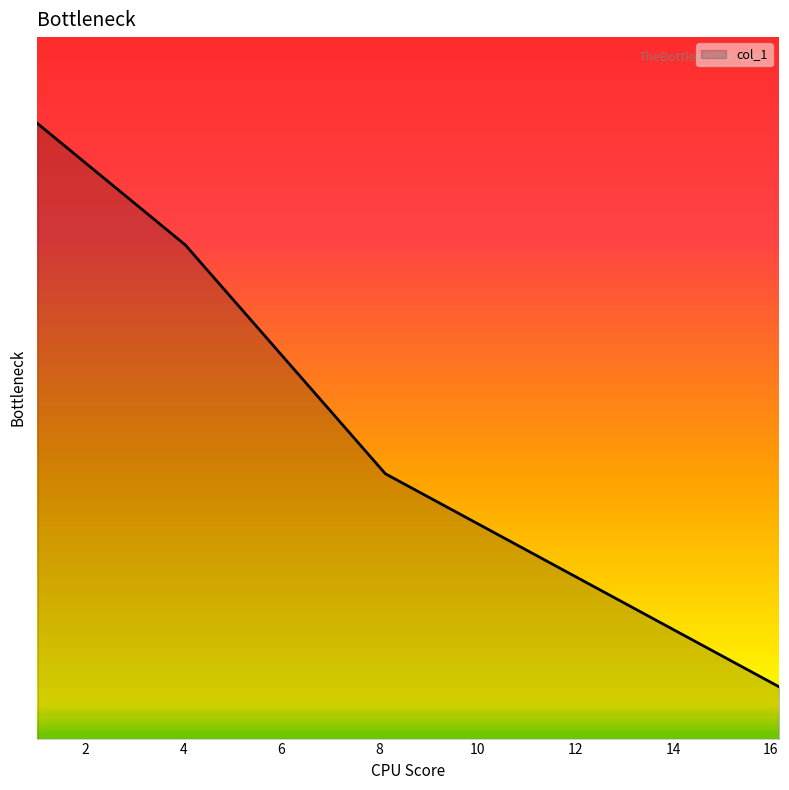

Does the chart display data point markers on the line(s)?

No